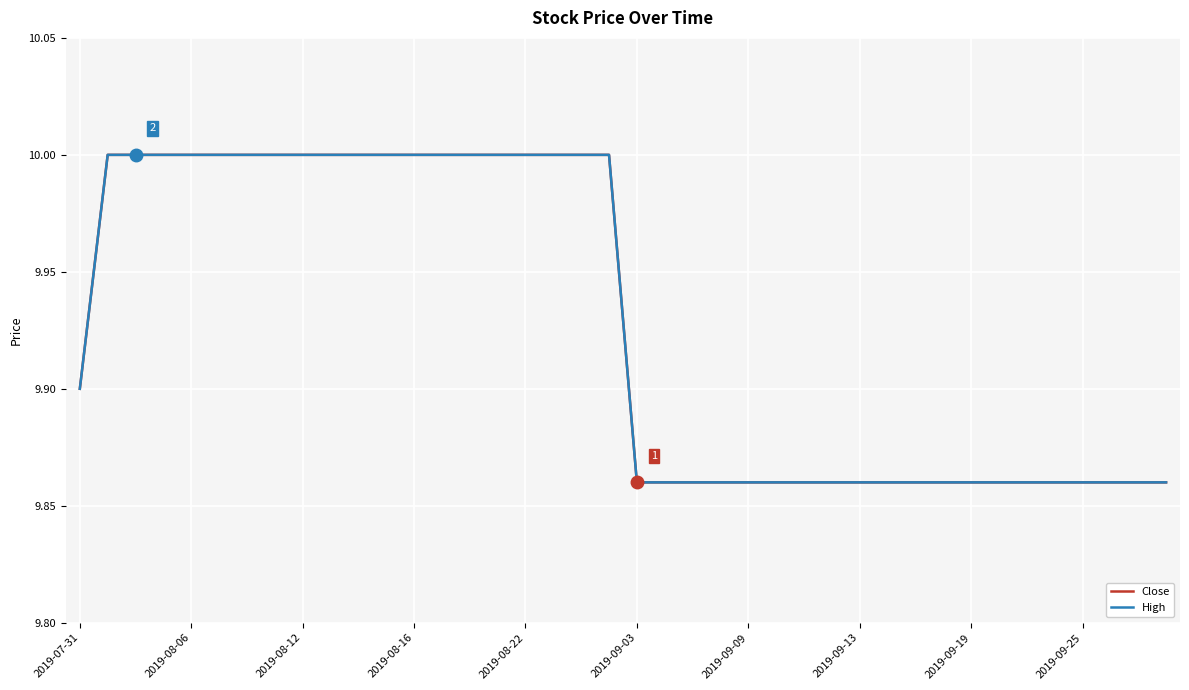

Reading right to left, what are all the values shown in this chart?

Close: 9.9	9.9	9.9	9.9	9.9	9.9	9.9	9.9	9.9	9.9	9.9	9.9	9.9	9.9	9.9	9.9	9.9	9.9	9.9	9.9	10.0	10.0	10.0	10.0	10.0	10.0	10.0	10.0	10.0	10.0	10.0	10.0	10.0	10.0	10.0	10.0	10.0	10.0	10.0	9.9
High: 9.9	9.9	9.9	9.9	9.9	9.9	9.9	9.9	9.9	9.9	9.9	9.9	9.9	9.9	9.9	9.9	9.9	9.9	9.9	9.9	10.0	10.0	10.0	10.0	10.0	10.0	10.0	10.0	10.0	10.0	10.0	10.0	10.0	10.0	10.0	10.0	10.0	10.0	10.0	9.9